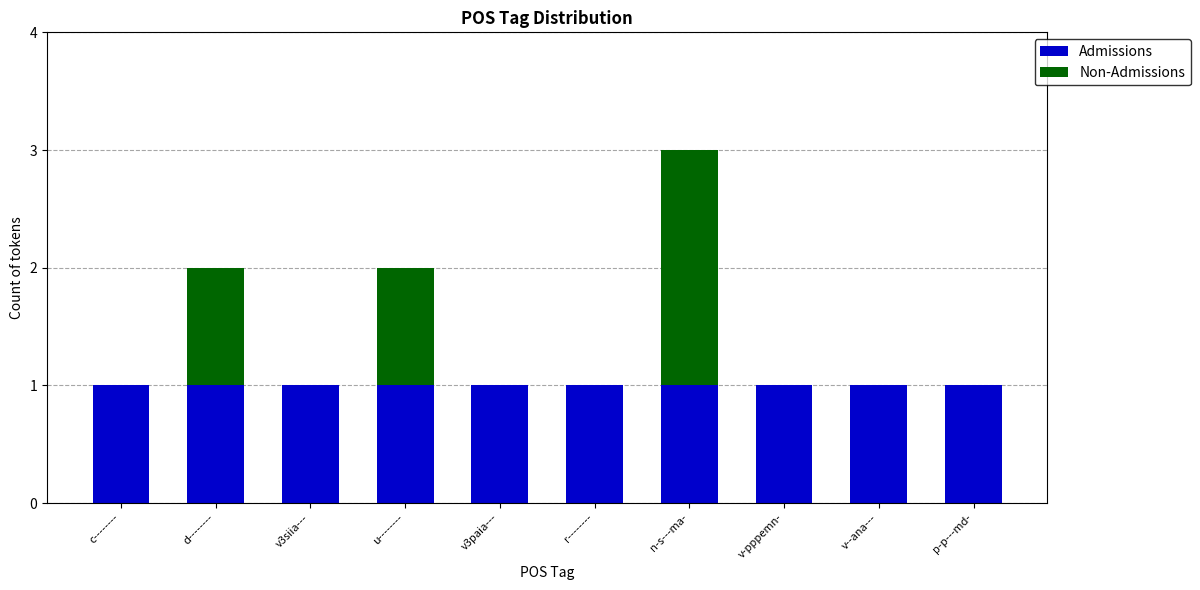

The Admissions series shows 1 at v3siia---. True or false?

True